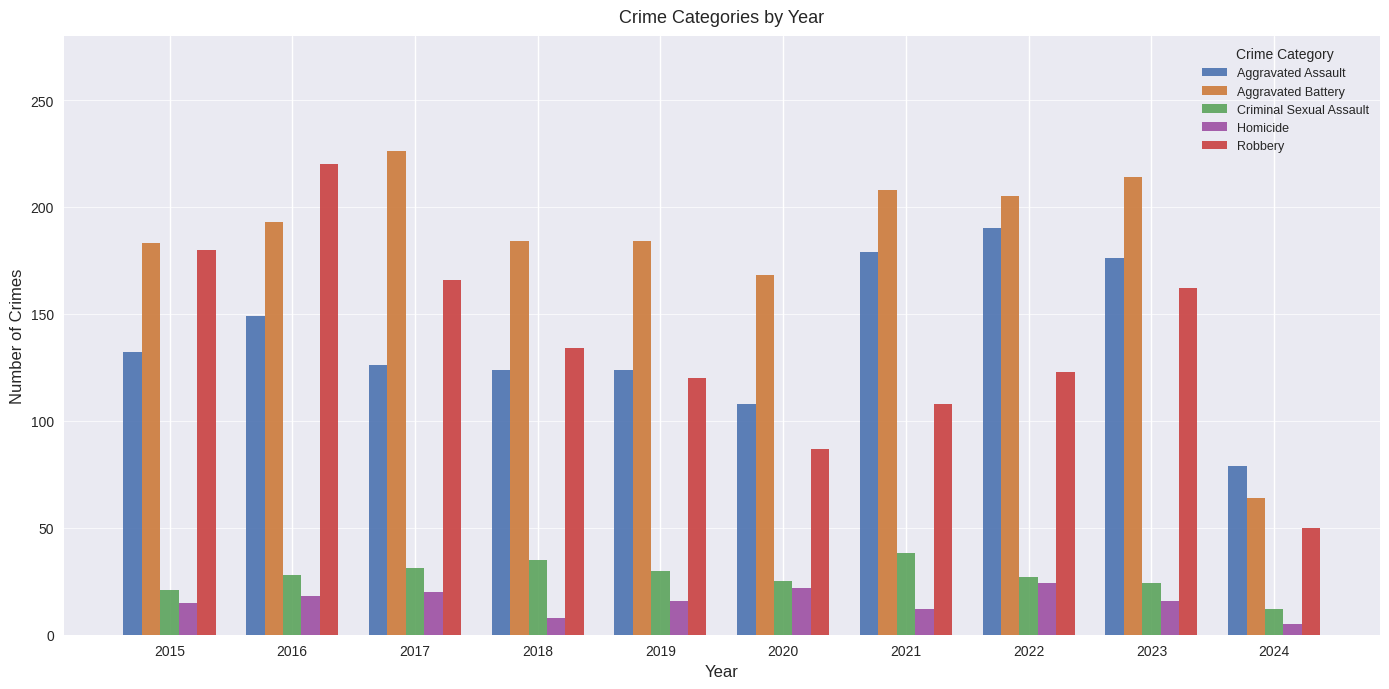

What is the average value of the Aggravated Assault series?

139